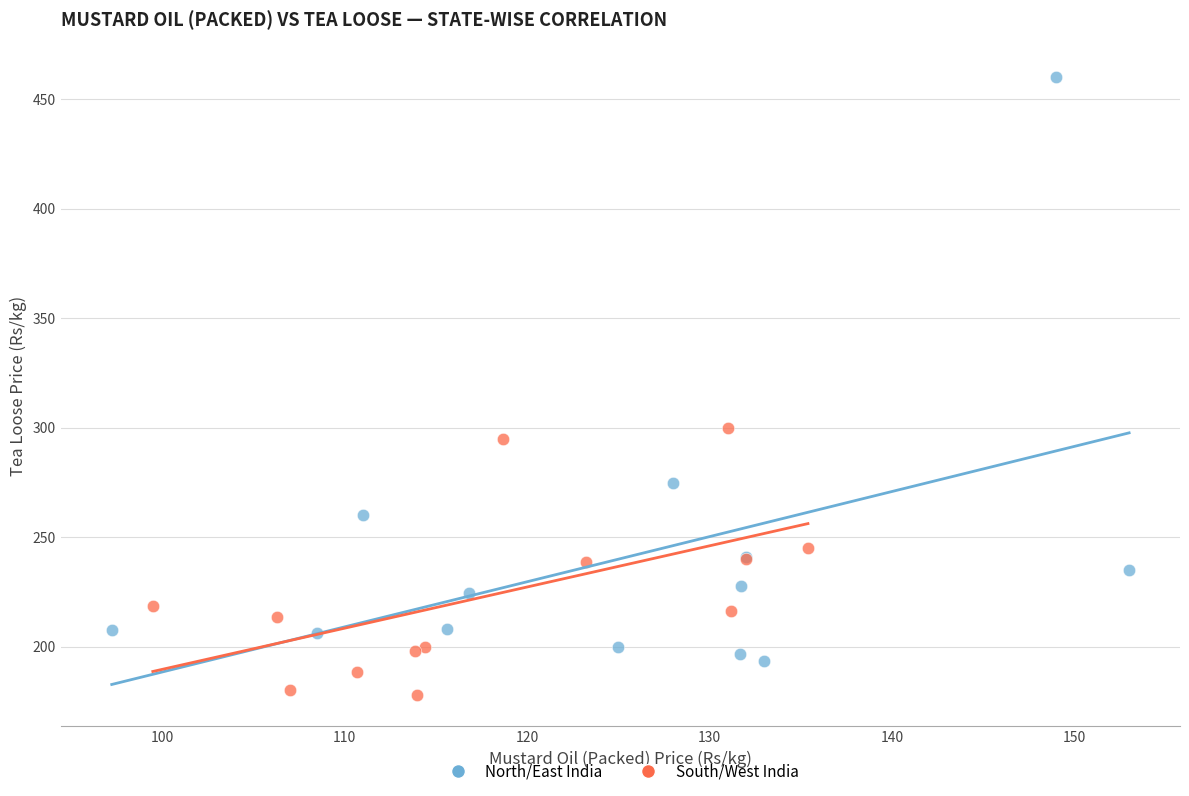

Which series contains the highest Y value?

North/East India